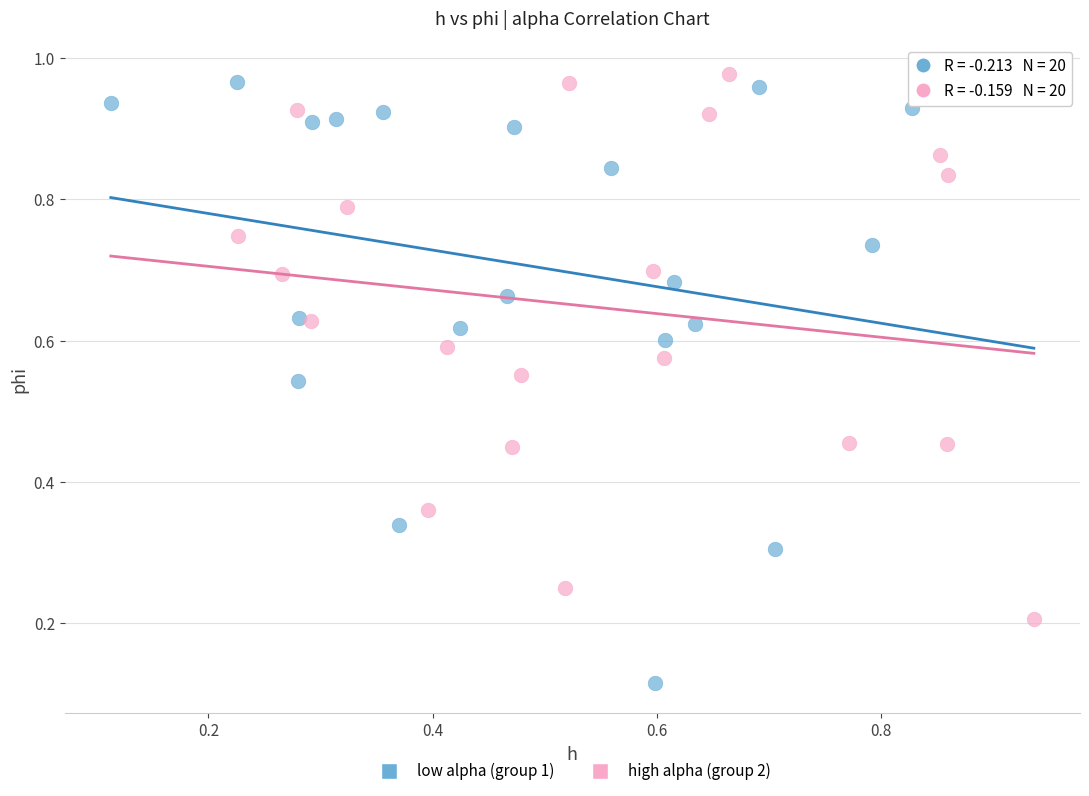

Which series contains the lowest Y value?

low alpha (group 1)